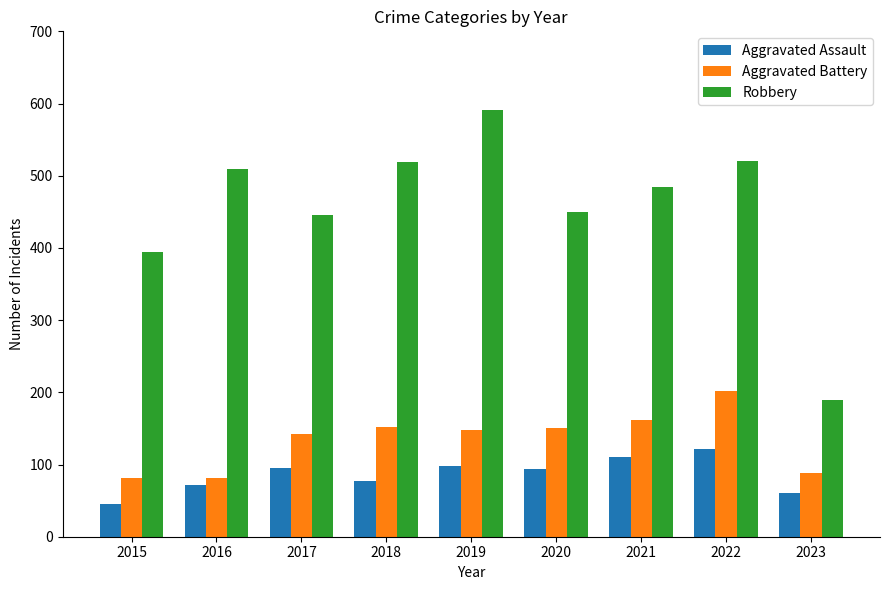

What is the difference between the highest and lowest values at 2017?

351